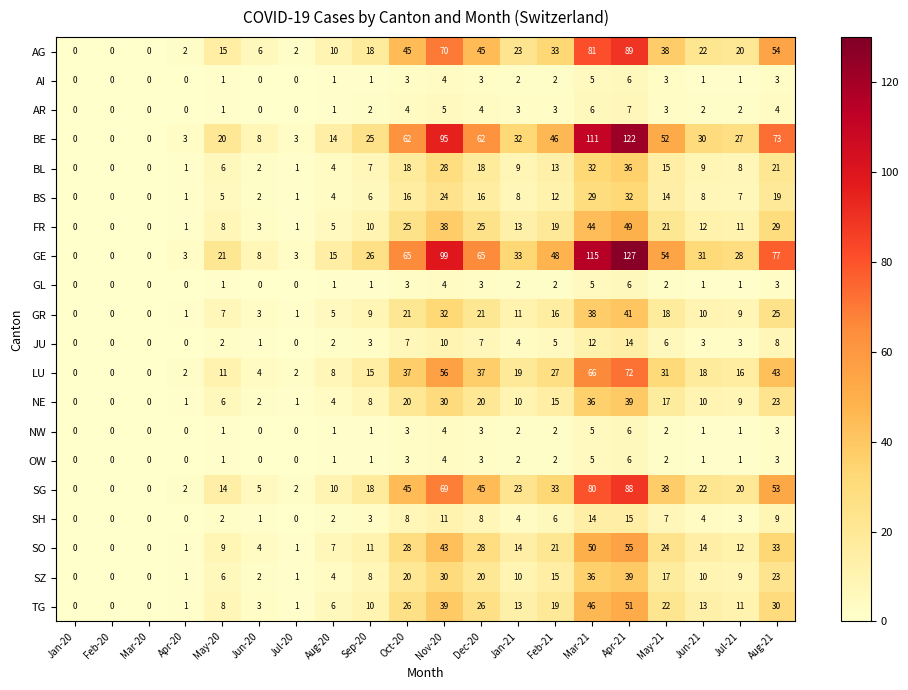

What is the difference between the SH values at Apr-21 and Aug-20?

13